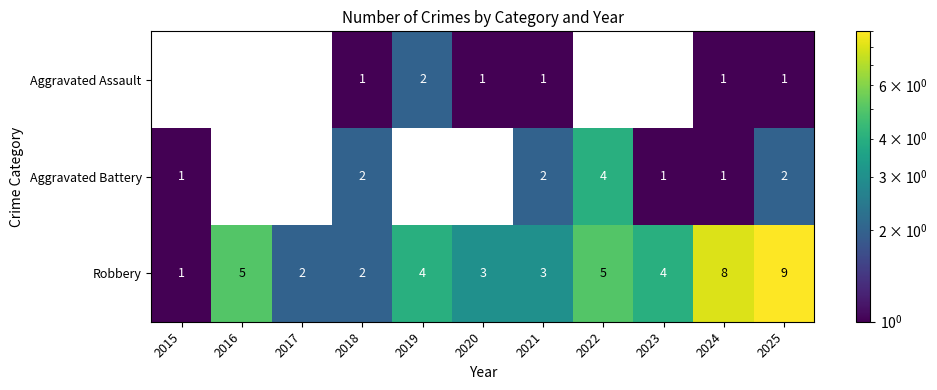

How many data points in Robbery are less than 4?

5